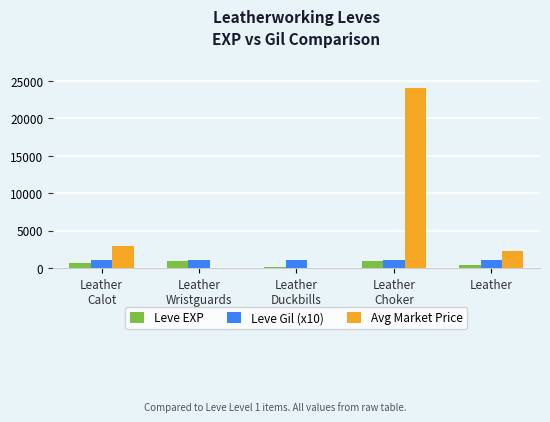

What is the highest value of the Leve EXP series?

900